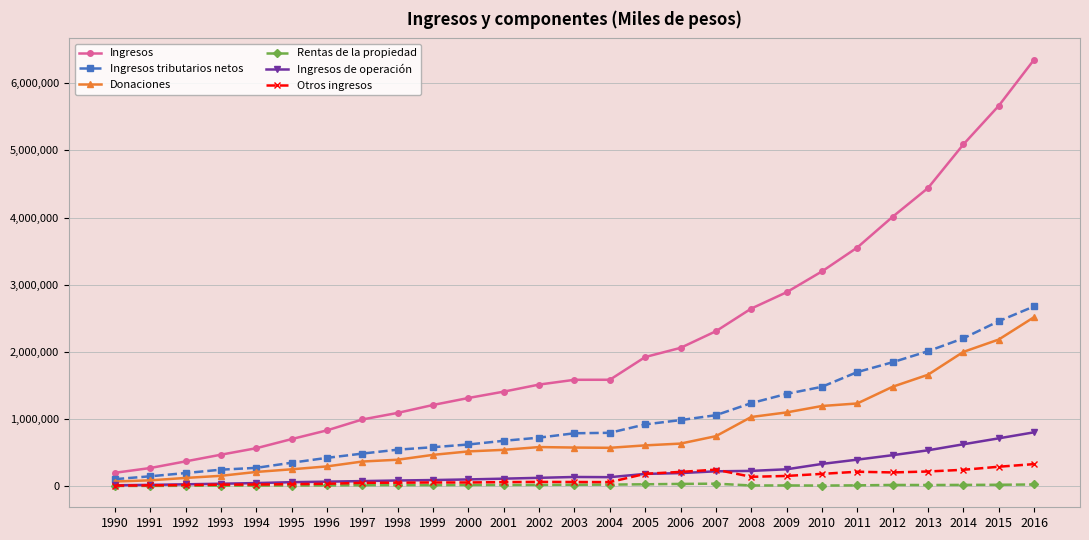

True or false: Donaciones has a value of 1688702 at 2008.

False